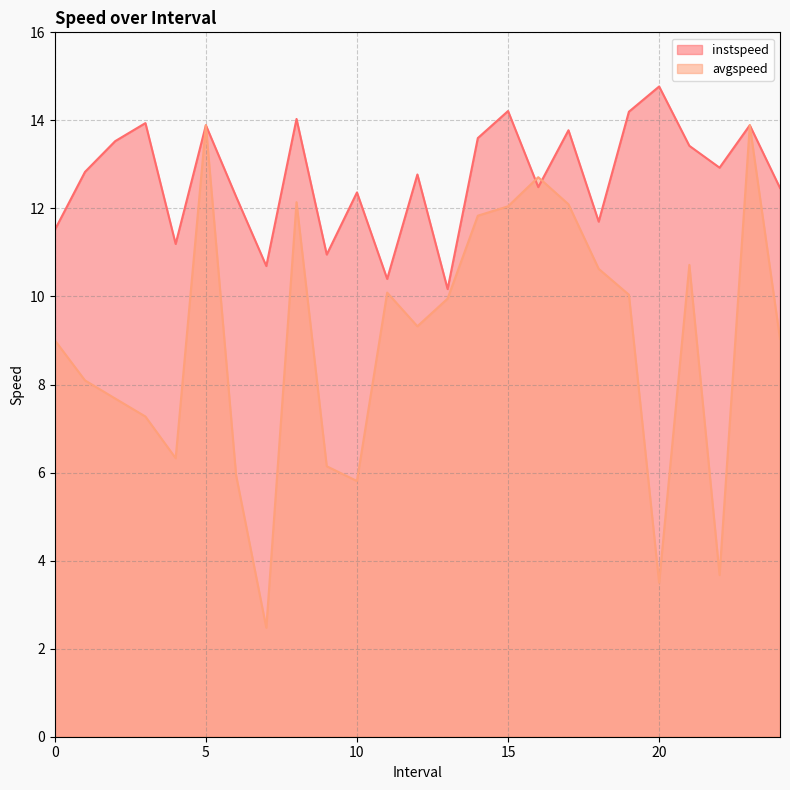

What is the value of the instspeed point at the 18th from the left?

13.8